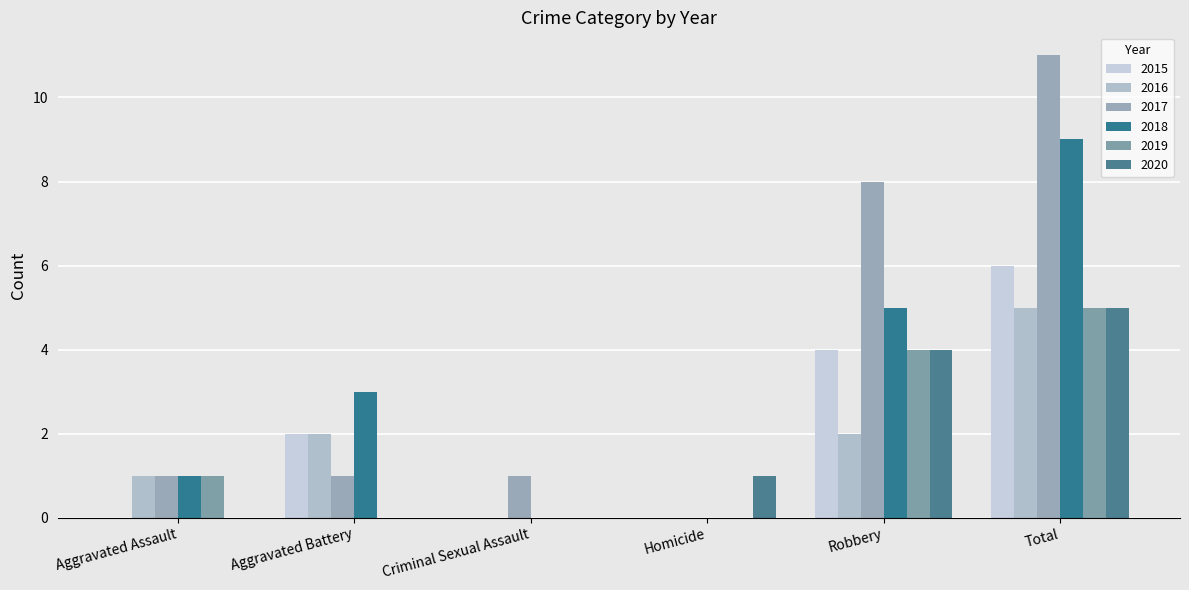

The 2017 series shows 4 at Total. True or false?

False